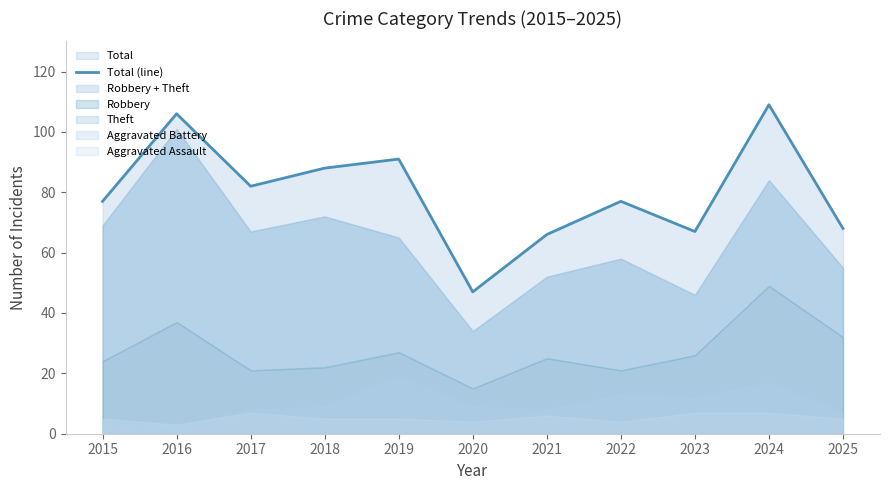

What is the change in value from 2023 to 2025?

+1